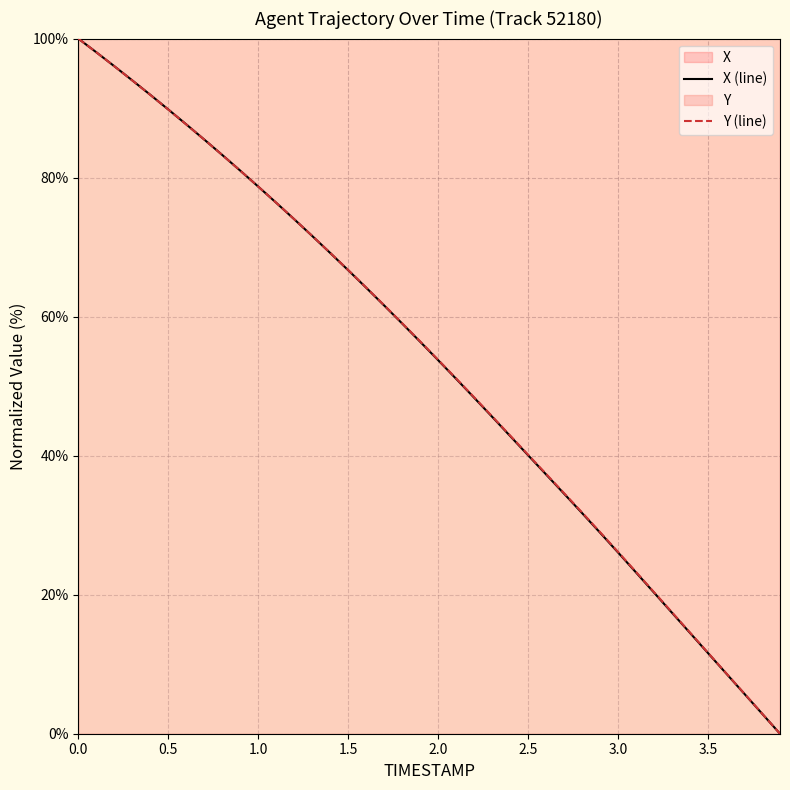

Is the value of Y at 0.8 greater than the value of X at 2.6?

Yes